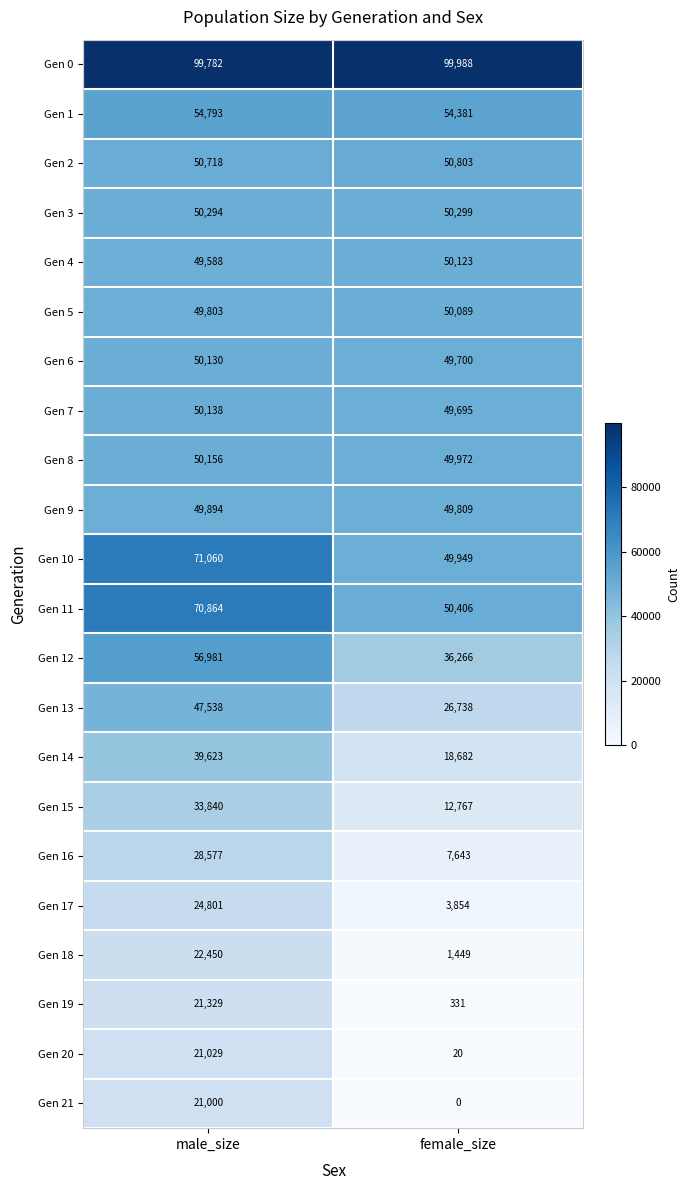

What is the average value of the Gen 18 series?

11950